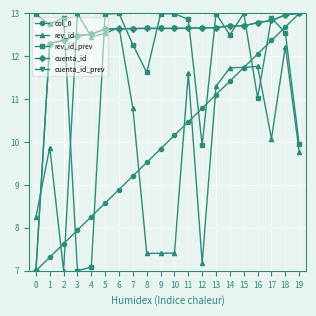

What is the difference between the rev_id_prev values at 19 and 6?

3.1